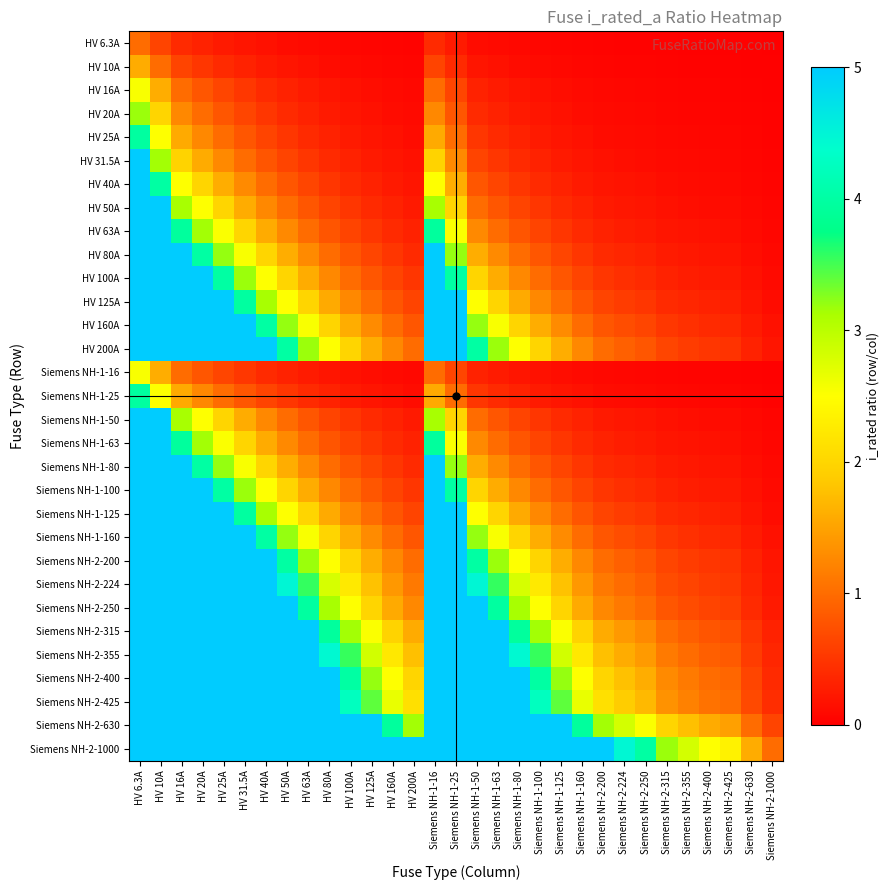

What is the spread (max minus min) of values at HV 50A?

19.9